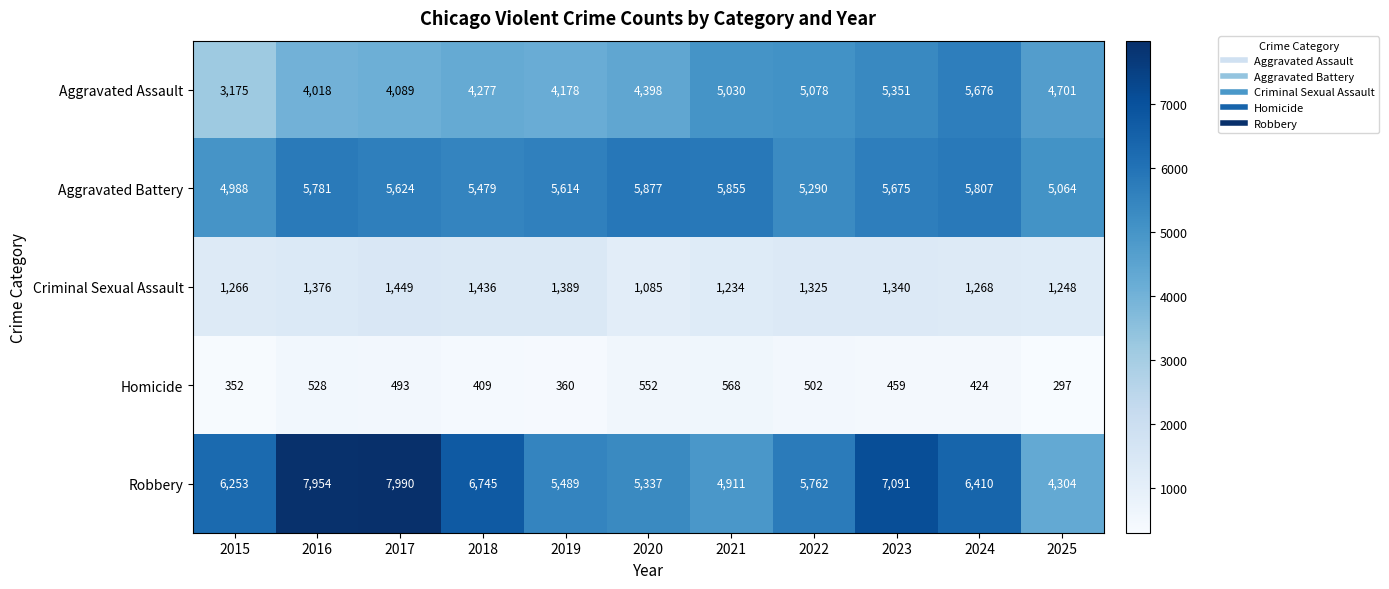

Which series has the widest spread of values?

Robbery